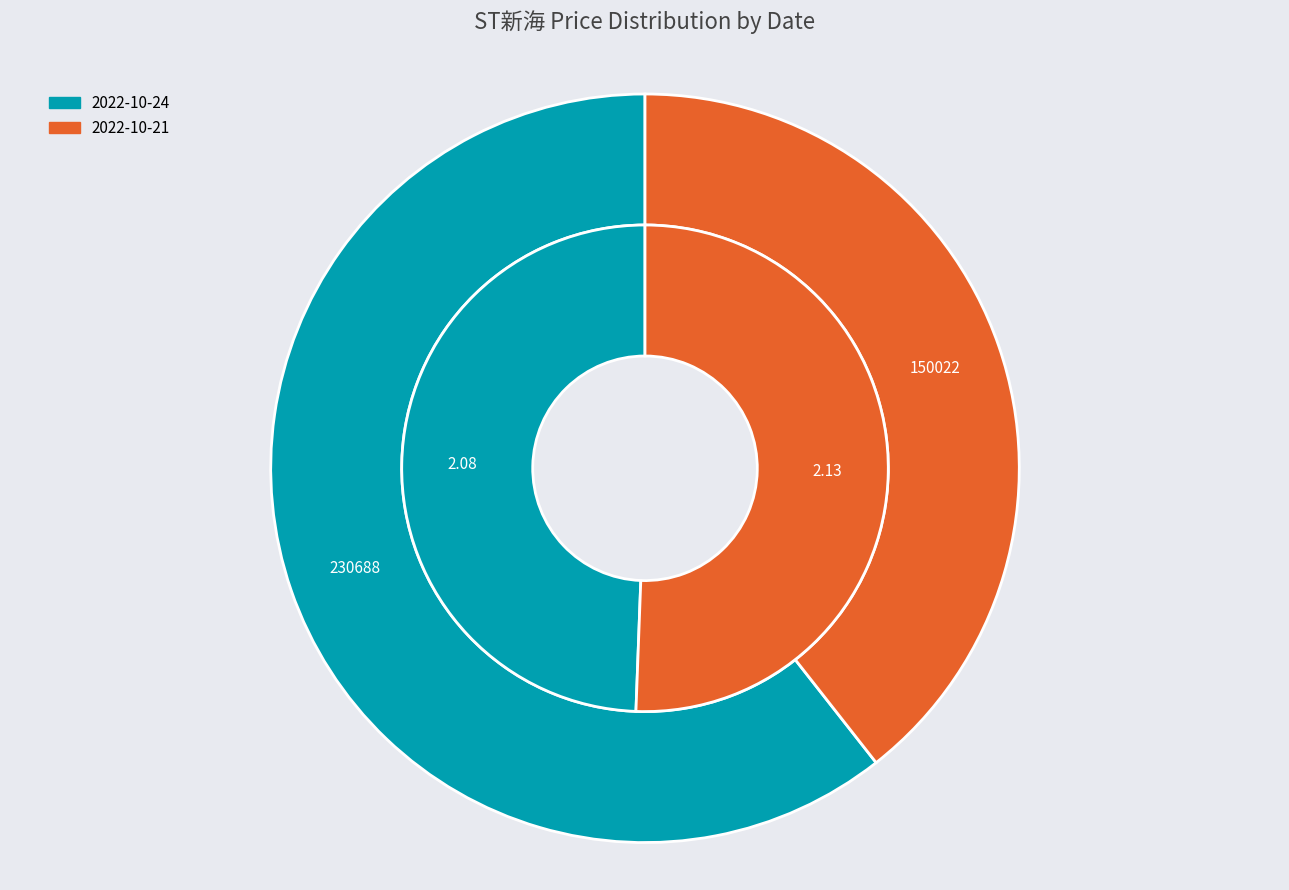

The 2022-10-21 (volume: 150022) slice represents 37% of the pie. True or false?

False